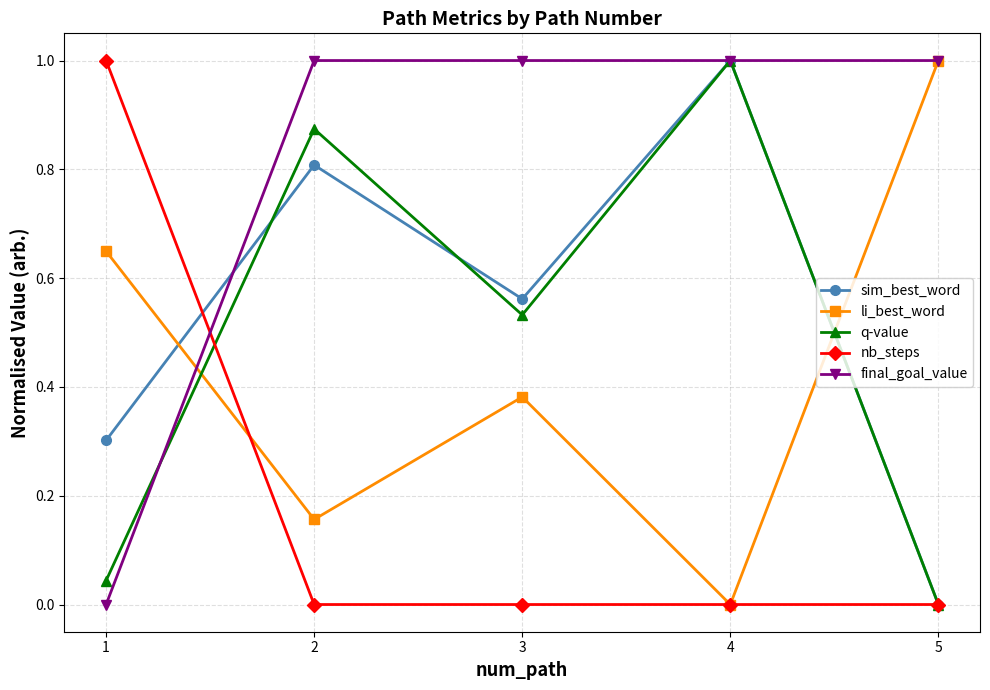

Which series has the largest total across all categories?

final_goal_value